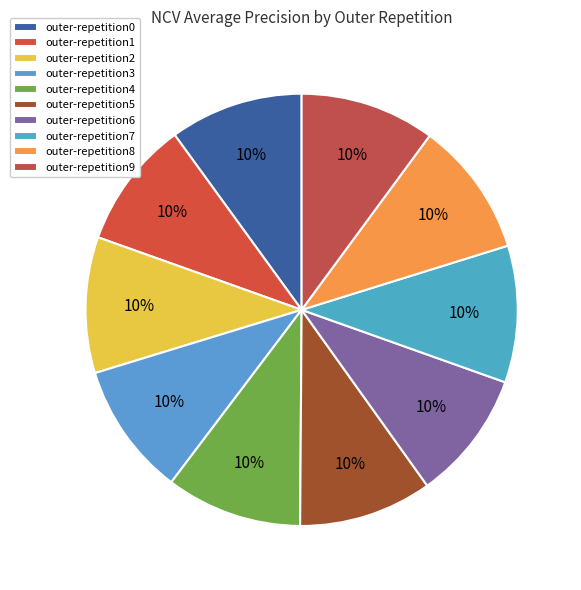

To the nearest percent, what is the average slice percentage?

10%